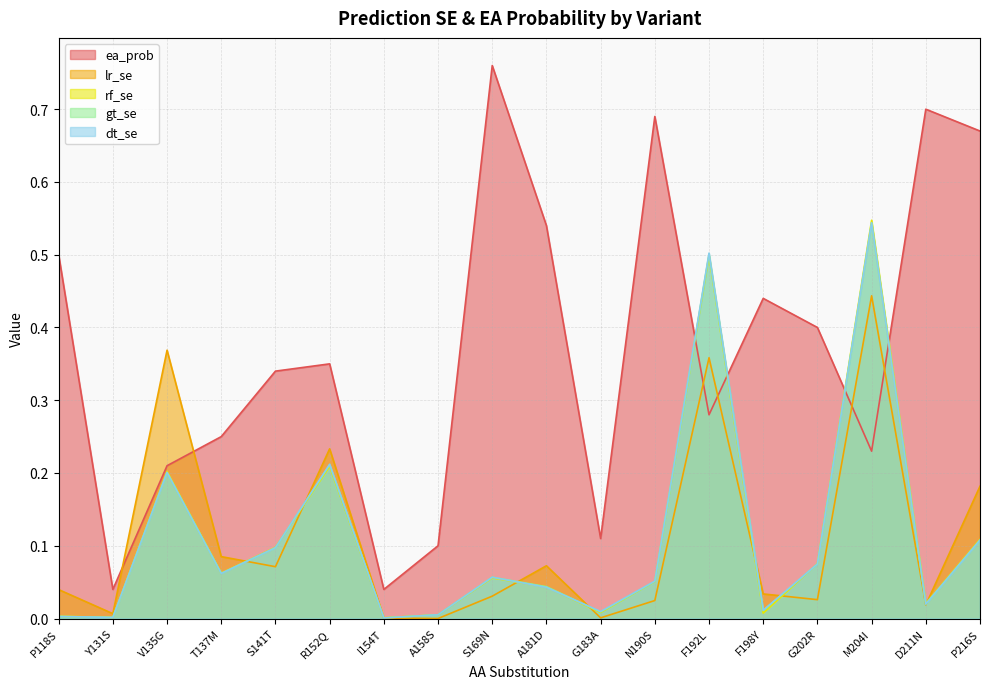

At G183A, list the series in order from largest to smallest.

ea_prob, dt_se, gt_se, rf_se, lr_se